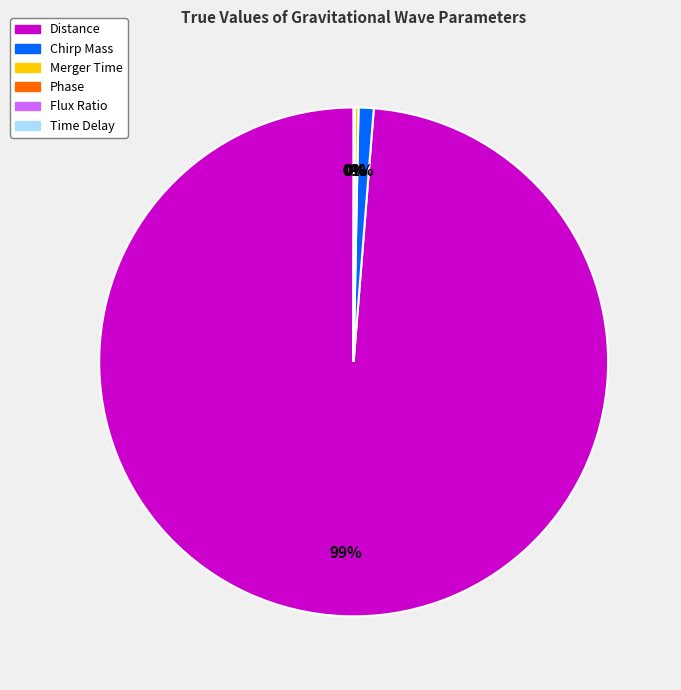

Is it true that Distance is 89% of the pie?

False